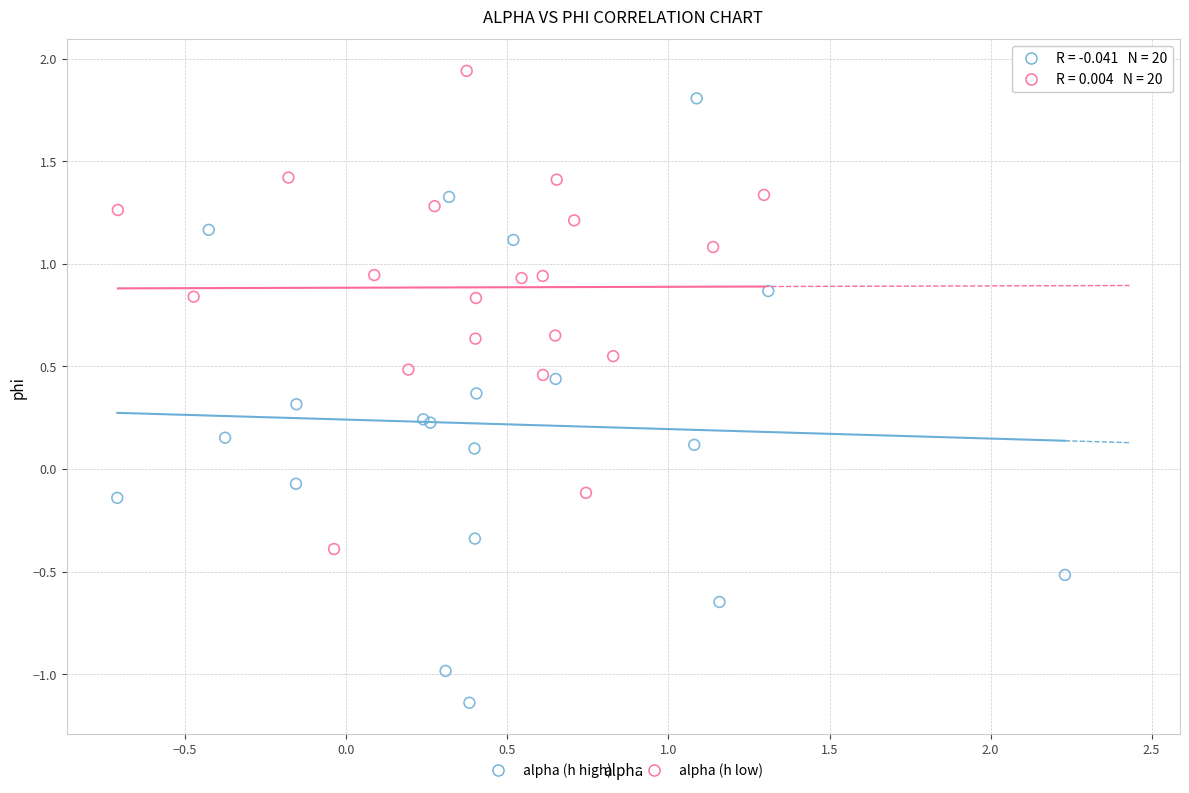

What are all the series names shown in the legend?

alpha (h high), alpha (h low)